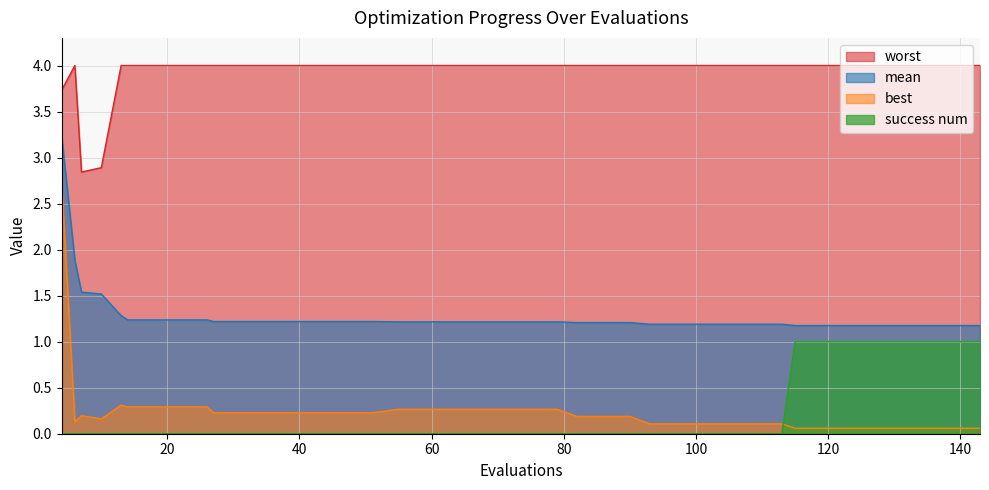

The value of best at 55 is 0.3. True or false?

True